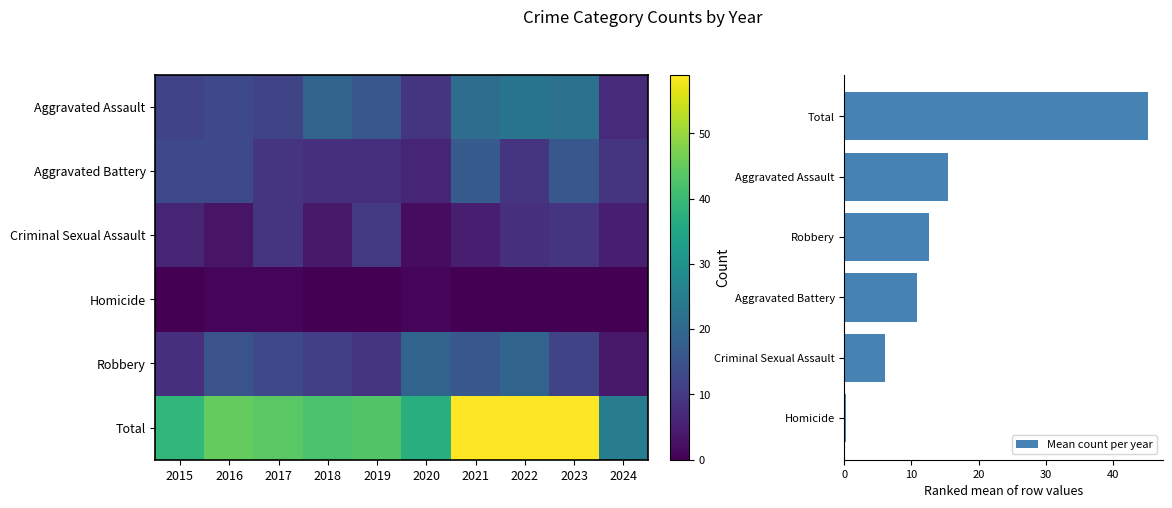

How many distinct data groups are displayed?

6